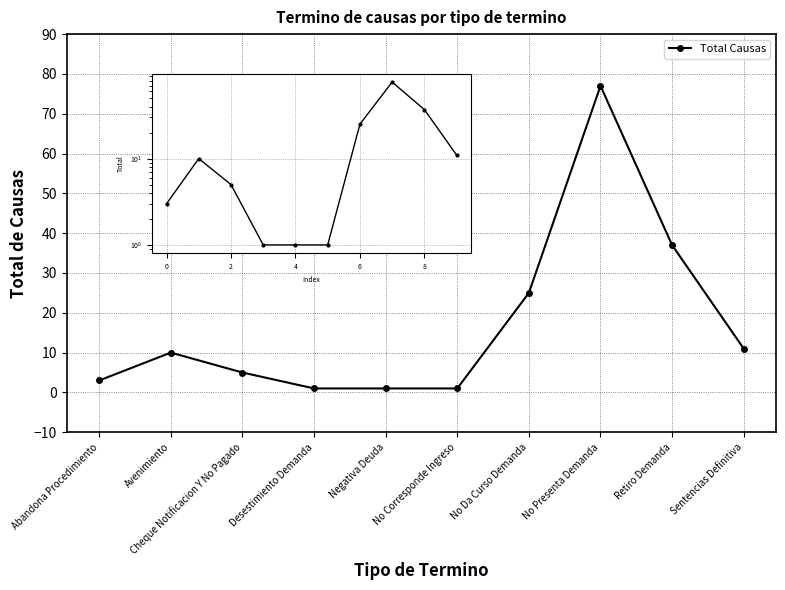

True or false: the data shows 10 at Avenimiento.

True